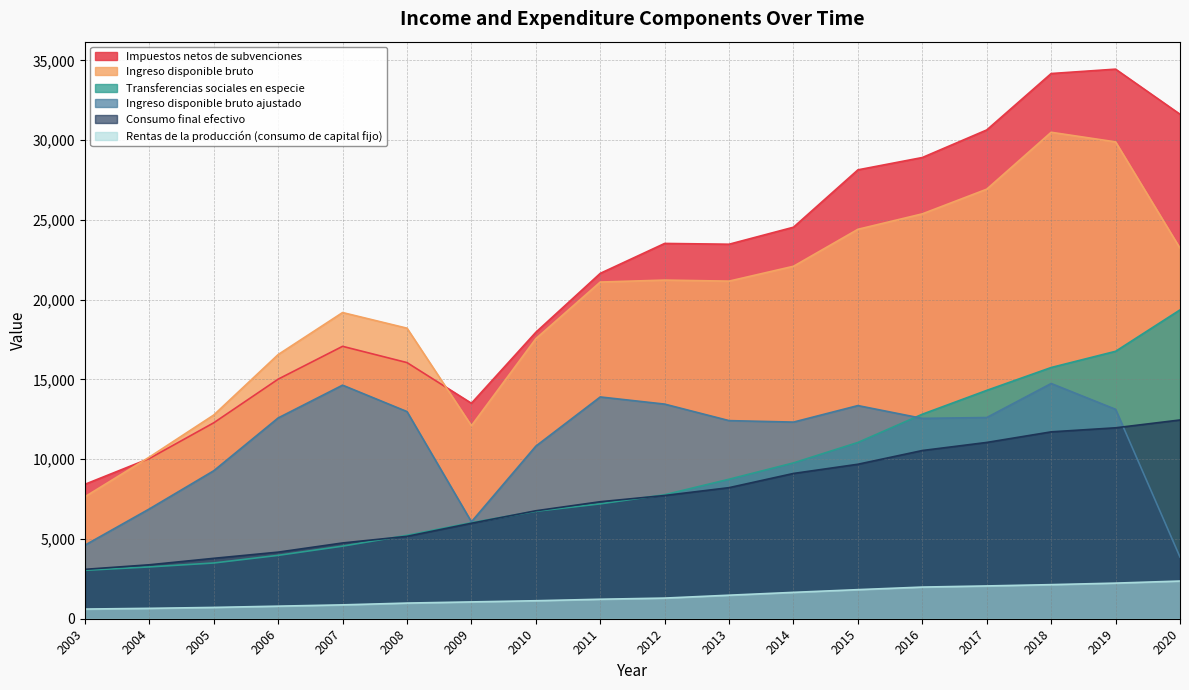

How many values in the Ingreso disponible bruto ajustado series exceed 12585?

8